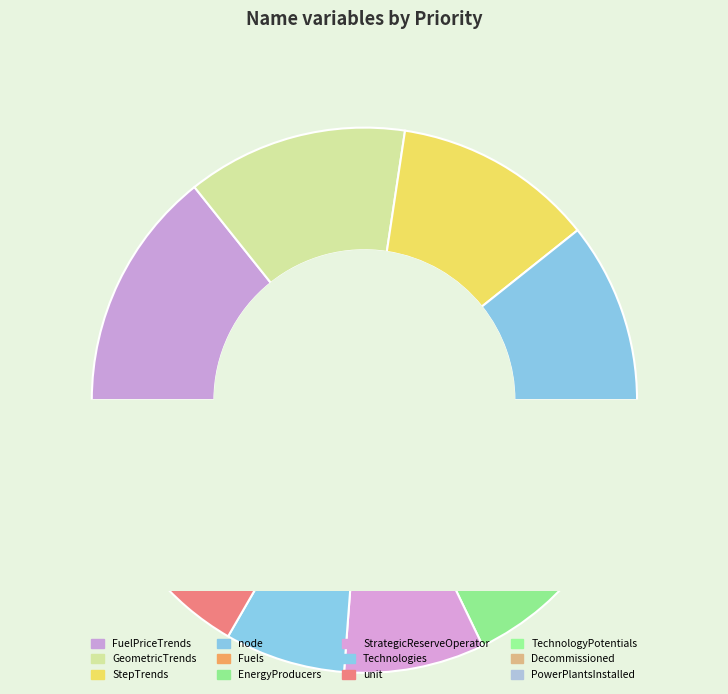

What is the ratio of the value at Technologies to the value at Fuels?

0.8